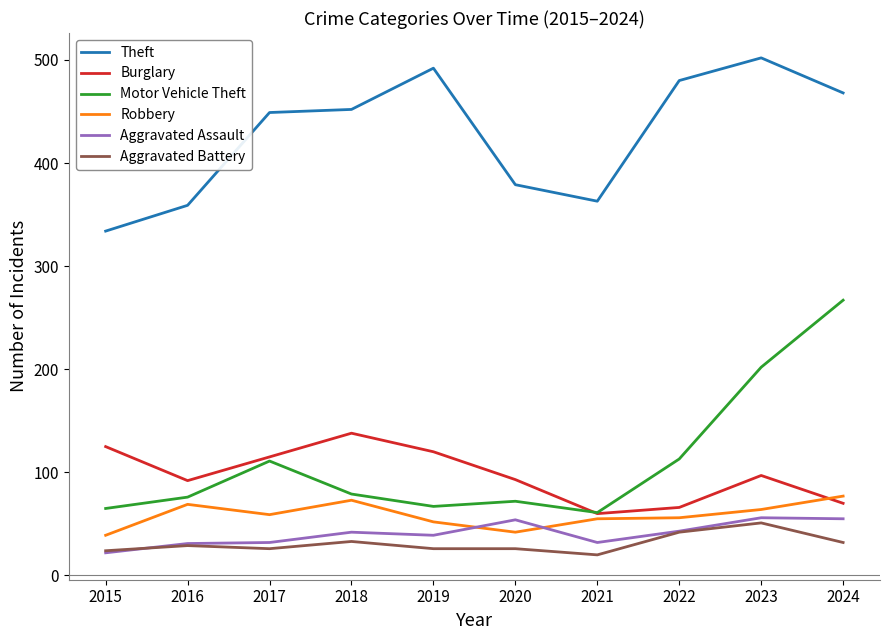

Is it true that Motor Vehicle Theft equals 52 at 2018?

False